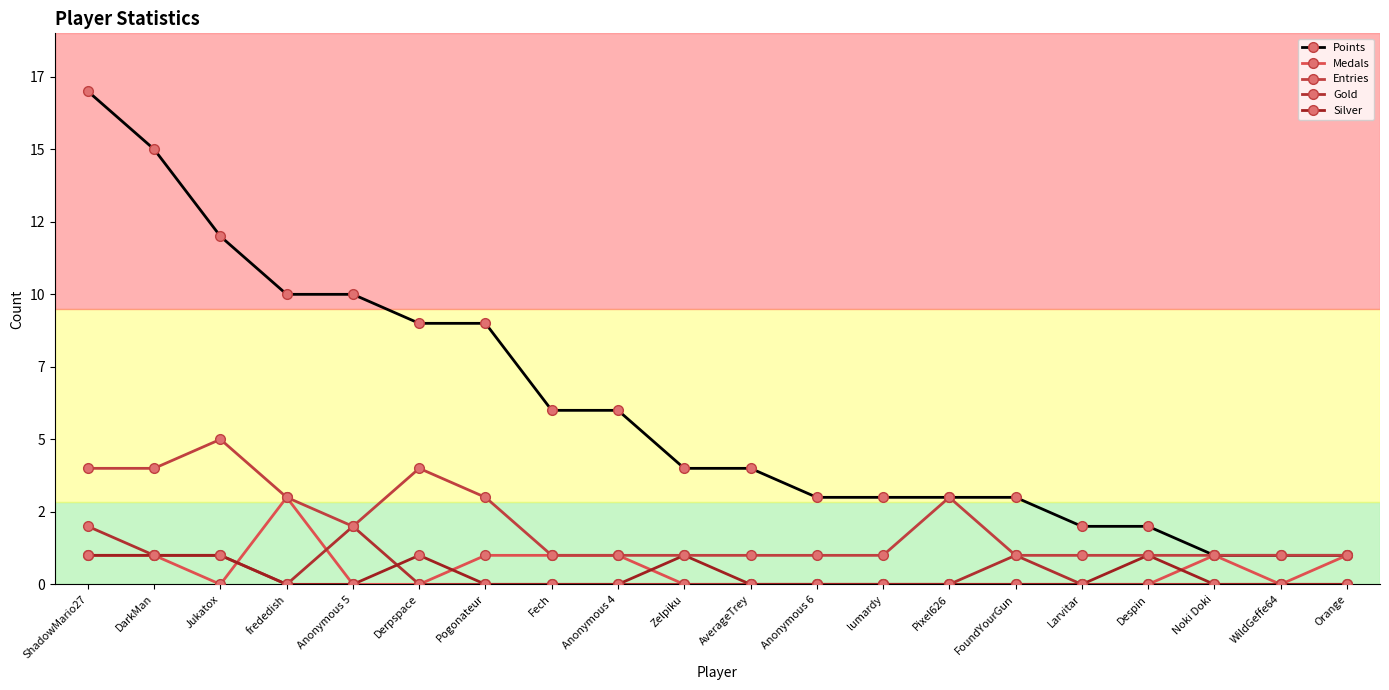

Reading left to right, transcribe all the data shown in this chart.

Points: 17	15	12	10	10	9	9	6	6	4	4	3	3	3	3	2	2	1	1	1
Medals: 1	1	0	3	0	0	1	1	1	0	0	0	0	0	0	0	0	1	0	1
Entries: 4	4	5	3	2	4	3	1	1	1	1	1	1	3	1	1	1	1	1	1
Gold: 2	1	1	0	2	0	0	0	0	0	0	0	0	0	1	0	0	0	0	0
Silver: 1	1	1	0	0	1	0	0	0	1	0	0	0	0	0	0	1	0	0	0